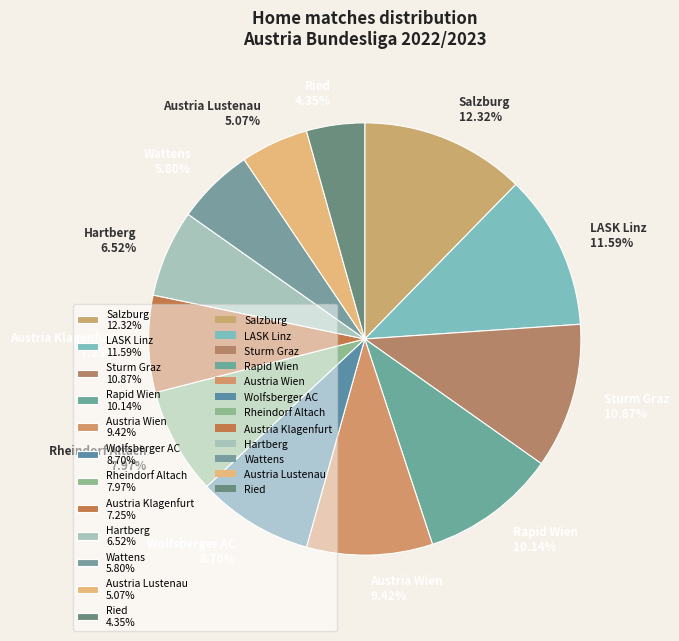

How many segments does this pie chart have?

12